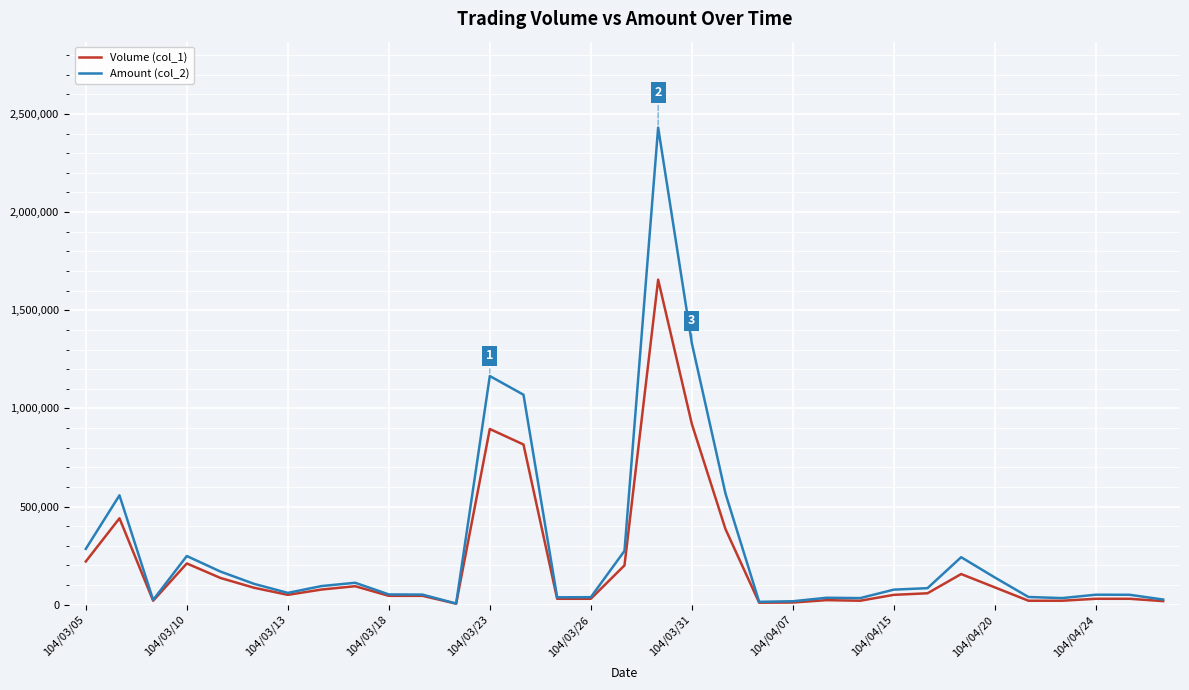

List the series in order of their peak value, highest first.

Amount (col_2), Volume (col_1)